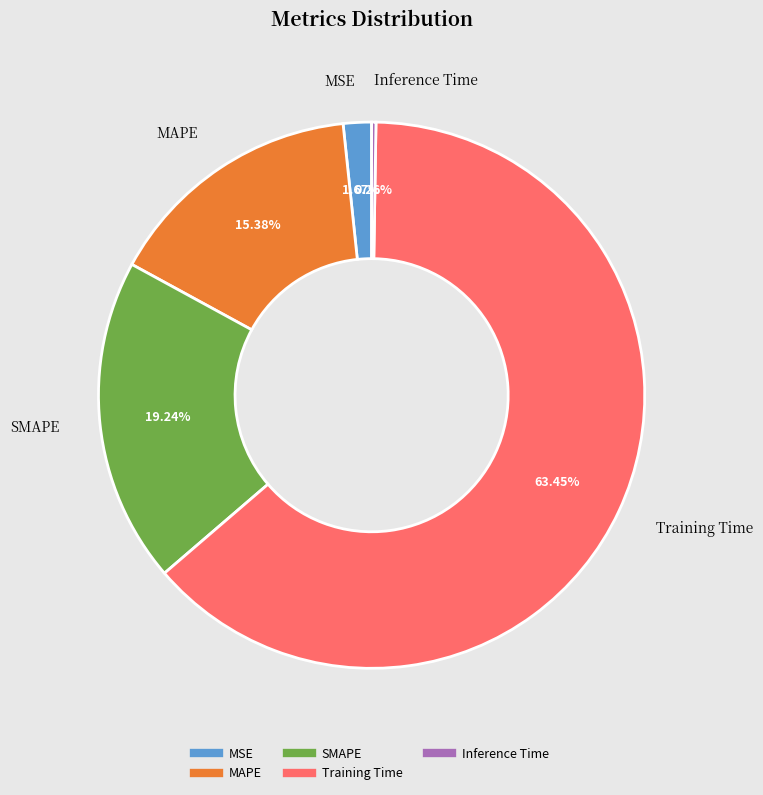

Between MSE and Training Time, which is larger?

Training Time